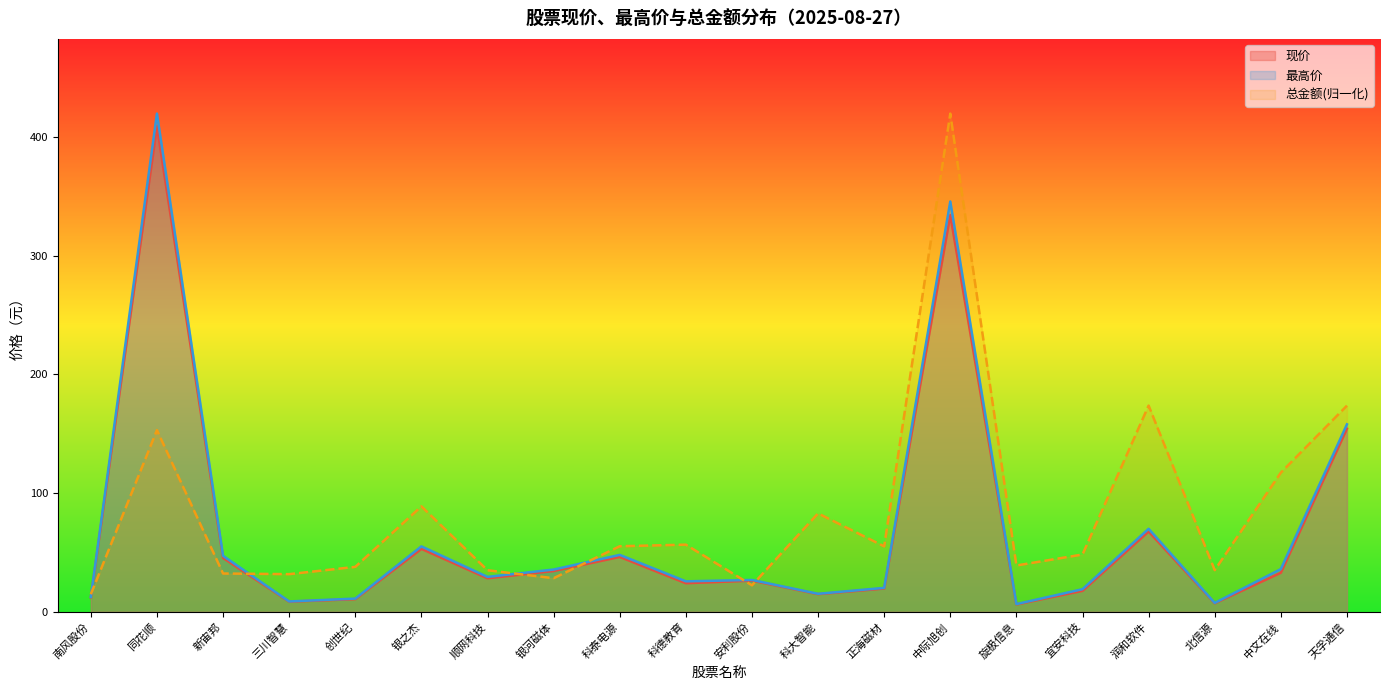

How many values in the 最高价 series exceed 29?

10